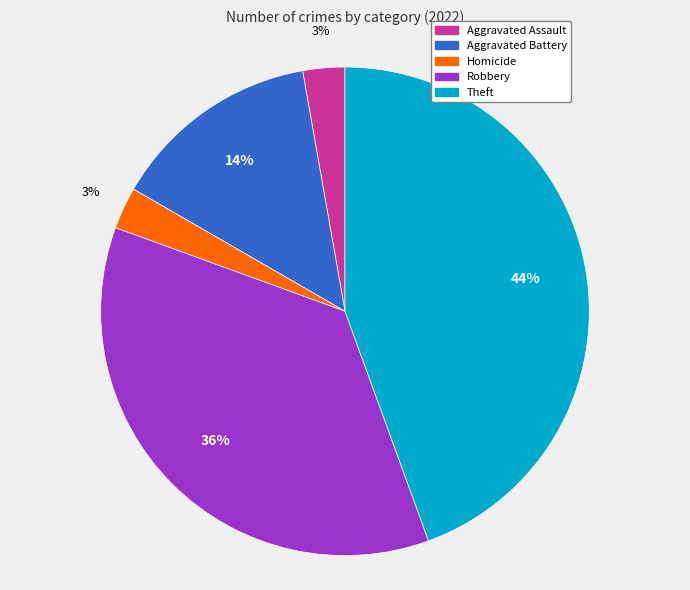

Does any single category account for the majority?

No